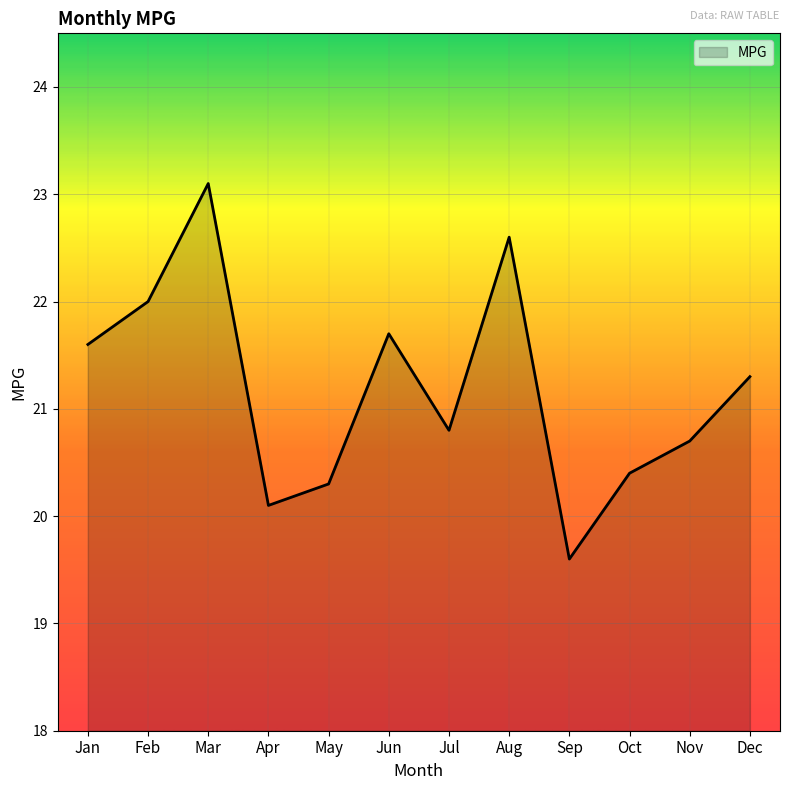

What is the sum of all values?

254.2